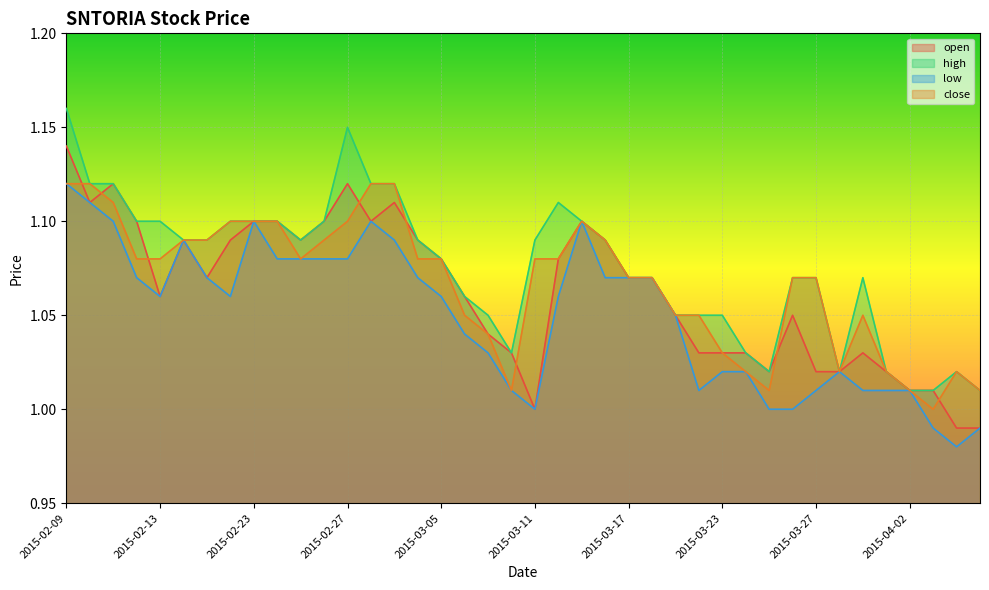

True or false: high and close intersect in this chart.

False